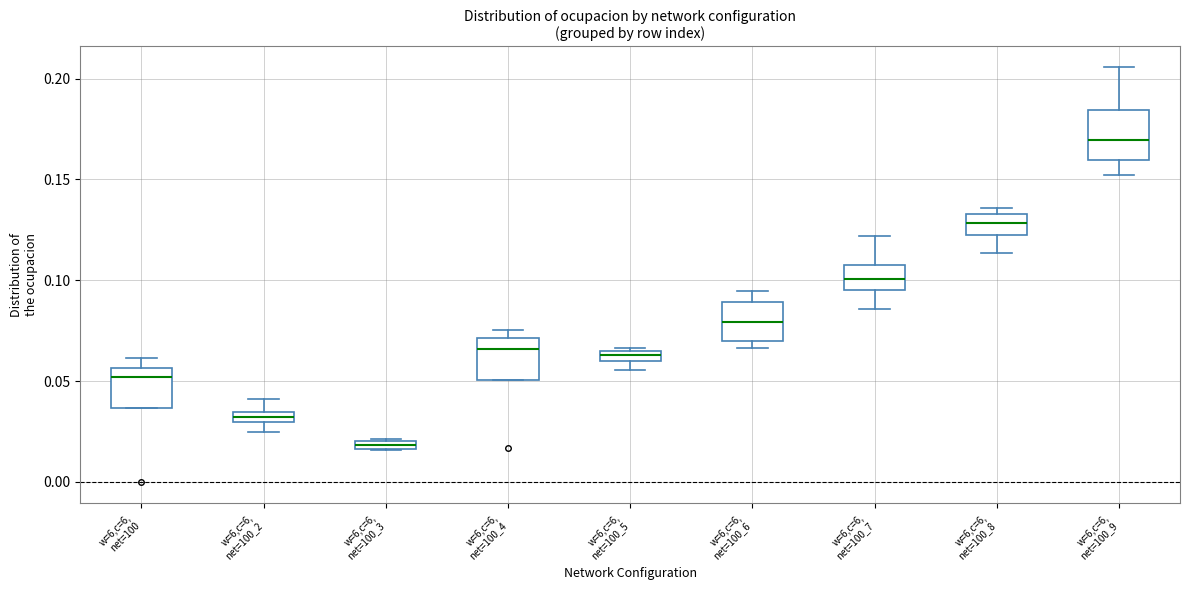

Which box has the highest median line?

w=6,c=6, net=100_9